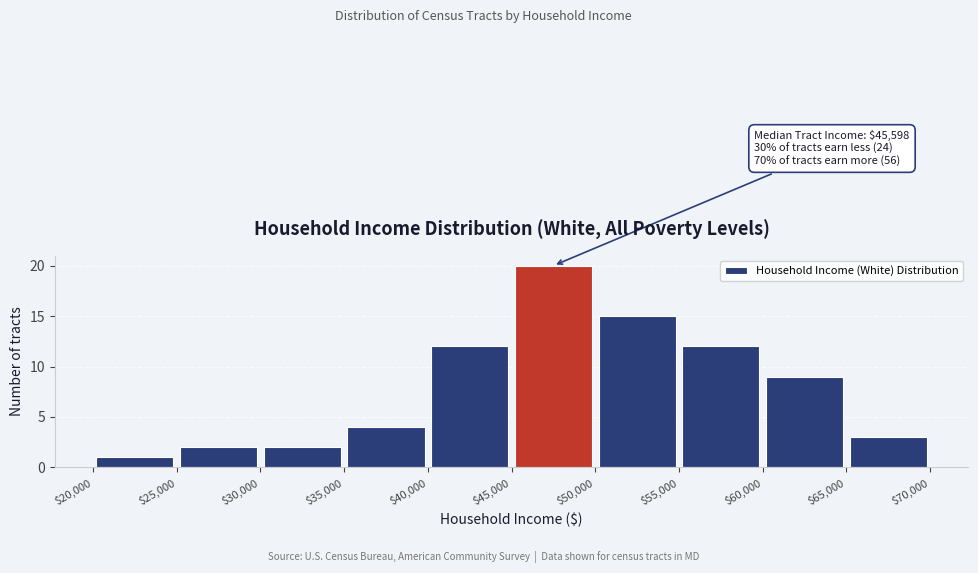

Over which range of the x-axis is the bar tallest?

$45,000 to $50,000